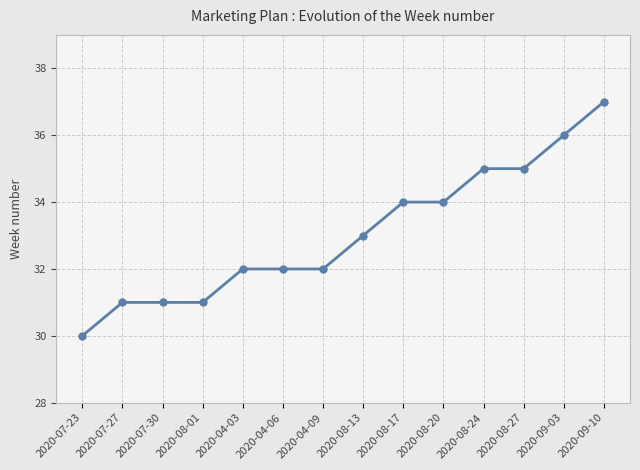

What is the average value?

33